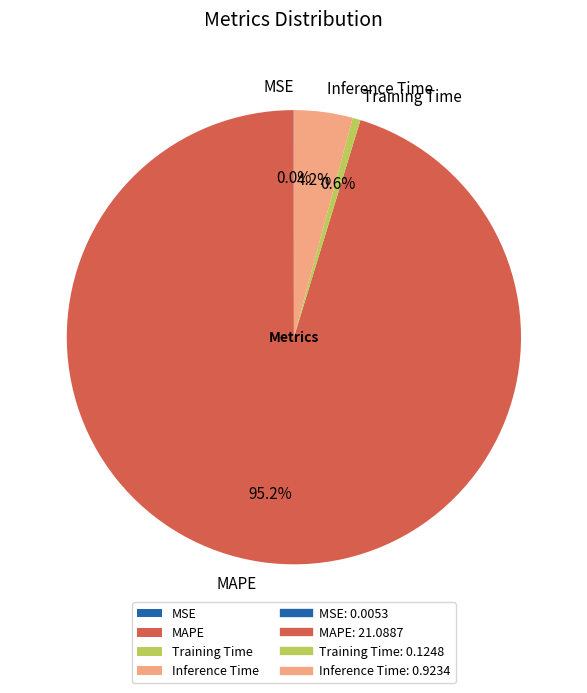

Is MAPE the majority of the pie?

Yes